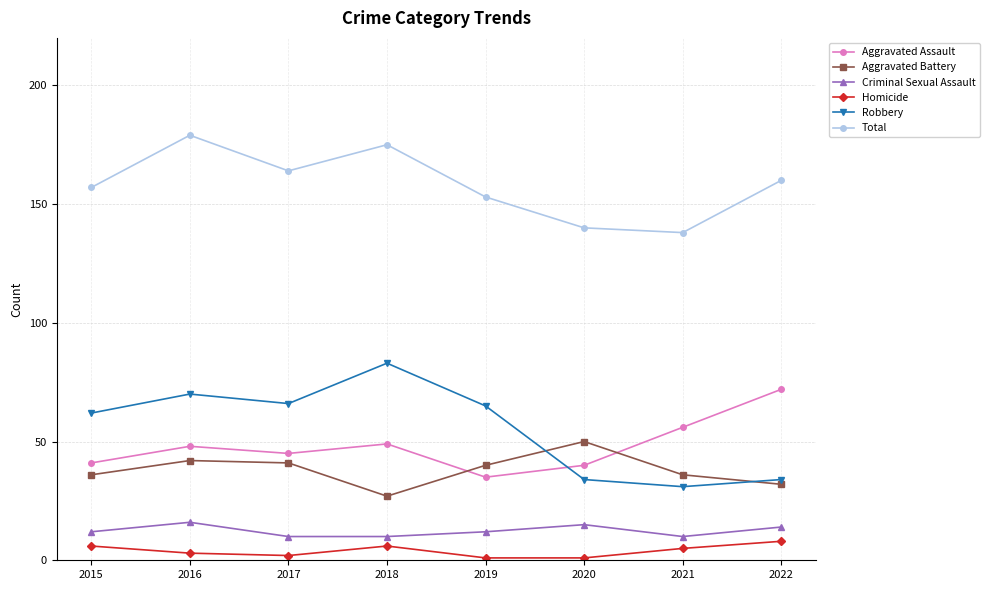

Count the Criminal Sexual Assault values in the range 10 to 15.

7